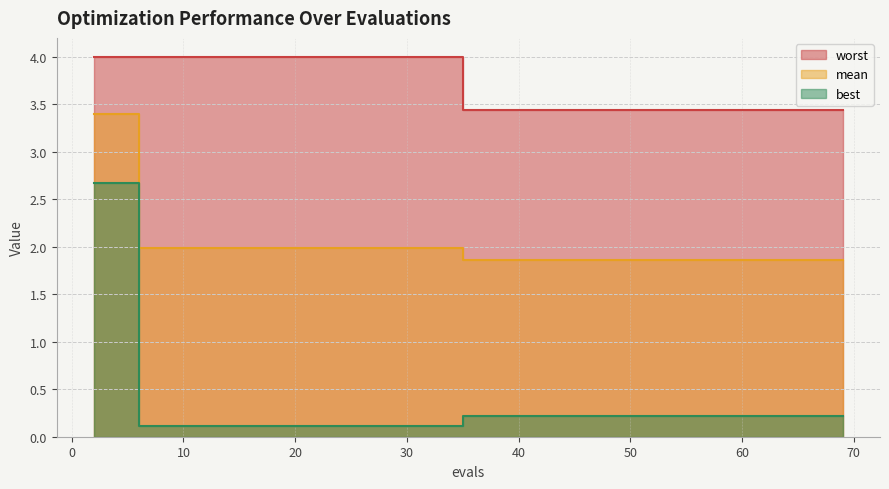

Reading left to right, list all the values displayed in this chart.

mean: 2=3.4	4=3.4	6=2.0	8=2.0	10=2.0	12=2.0	14=2.0	16=2.0	18=2.0	20=2.0	21=2.0	23=2.0	24=2.0	26=2.0	28=2.0	30=2.0	32=2.0	34=2.0	35=1.9	37=1.9	38=1.9	39=1.9	41=1.9	43=1.9	45=1.9	47=1.9	49=1.9	51=1.9	52=1.9	54=1.9	55=1.9	57=1.9	58=1.9	60=1.9	61=1.9	63=1.9	65=1.9	67=1.9	69=1.9
best: 2=2.7	4=2.7	6=0.1	8=0.1	10=0.1	12=0.1	14=0.1	16=0.1	18=0.1	20=0.1	21=0.1	23=0.1	24=0.1	26=0.1	28=0.1	30=0.1	32=0.1	34=0.1	35=0.2	37=0.2	38=0.2	39=0.2	41=0.2	43=0.2	45=0.2	47=0.2	49=0.2	51=0.2	52=0.2	54=0.2	55=0.2	57=0.2	58=0.2	60=0.2	61=0.2	63=0.2	65=0.2	67=0.2	69=0.2
worst: 2=4.0	4=4.0	6=4.0	8=4.0	10=4.0	12=4.0	14=4.0	16=4.0	18=4.0	20=4.0	21=4.0	23=4.0	24=4.0	26=4.0	28=4.0	30=4.0	32=4.0	34=4.0	35=3.4	37=3.4	38=3.4	39=3.4	41=3.4	43=3.4	45=3.4	47=3.4	49=3.4	51=3.4	52=3.4	54=3.4	55=3.4	57=3.4	58=3.4	60=3.4	61=3.4	63=3.4	65=3.4	67=3.4	69=3.4